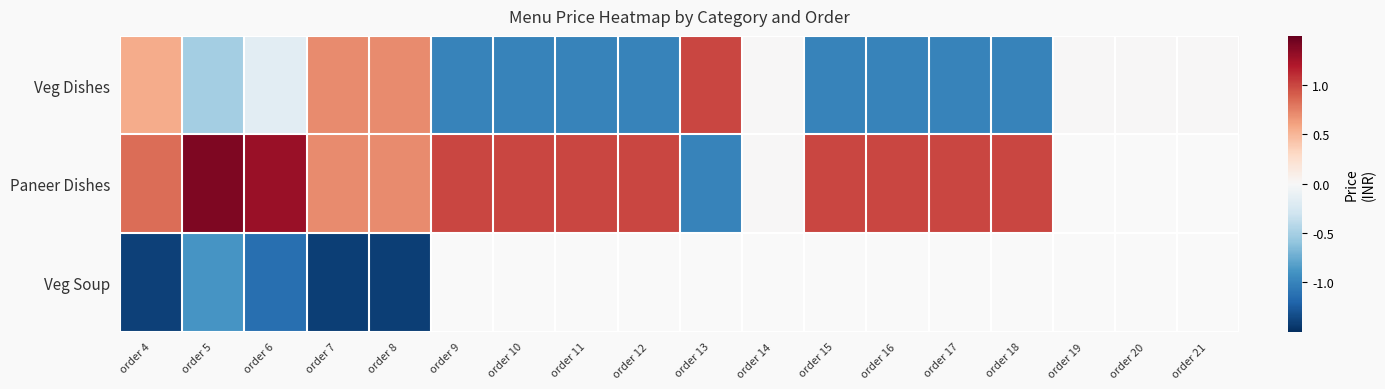

How many data points does each series have?

18